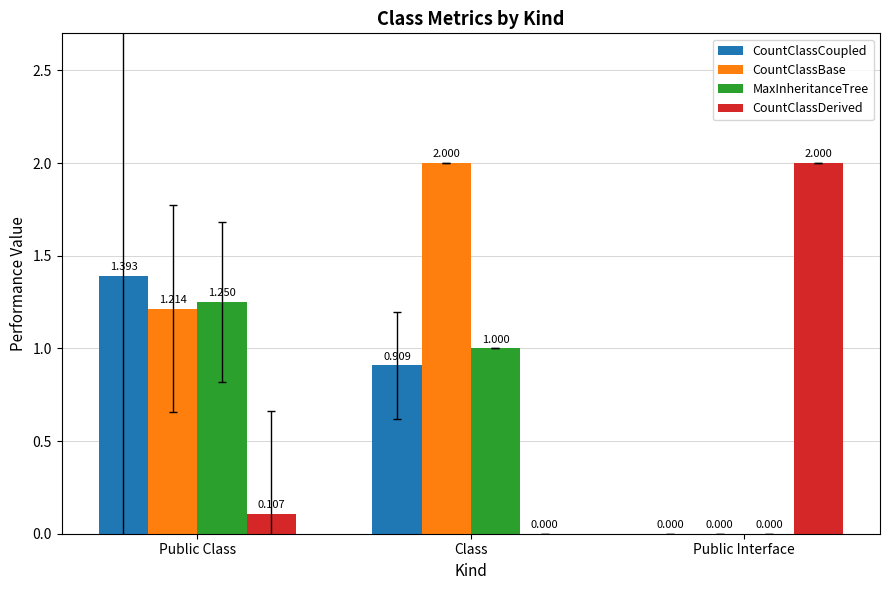

Which series has the largest total across all categories?

CountClassBase